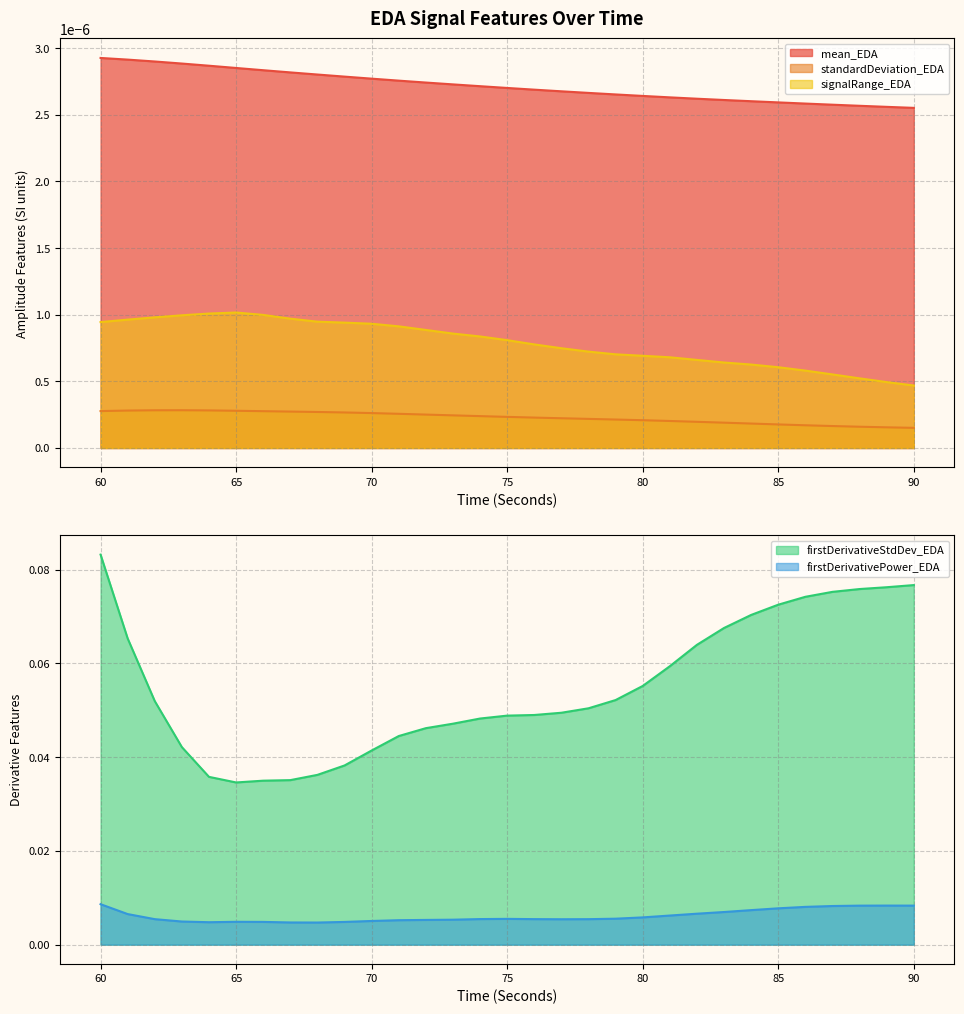

Reading right to left, list all the values displayed in this chart.

mean_EDA: 0.0	0.0	0.0	0.0	0.0	0.0	0.0	0.0	0.0	0.0	0.0	0.0	0.0	0.0	0.0	0.0	0.0	0.0	0.0	0.0	0.0	0.0	0.0	0.0	0.0	0.0	0.0	0.0	0.0	0.0	0.0
standardDeviation_EDA: 0.0	0.0	0.0	0.0	0.0	0.0	0.0	0.0	0.0	0.0	0.0	0.0	0.0	0.0	0.0	0.0	0.0	0.0	0.0	0.0	0.0	0.0	0.0	0.0	0.0	0.0	0.0	0.0	0.0	0.0	0.0
signalRange_EDA: 0.0	0.0	0.0	0.0	0.0	0.0	0.0	0.0	0.0	0.0	0.0	0.0	0.0	0.0	0.0	0.0	0.0	0.0	0.0	0.0	0.0	0.0	0.0	0.0	0.0	0.0	0.0	0.0	0.0	0.0	0.0
firstDerivativeStdDev_EDA: 0.1	0.1	0.1	0.1	0.1	0.1	0.1	0.1	0.1	0.1	0.1	0.1	0.1	0.0	0.0	0.0	0.0	0.0	0.0	0.0	0.0	0.0	0.0	0.0	0.0	0.0	0.0	0.0	0.1	0.1	0.1
firstDerivativePower_EDA: 0.0	0.0	0.0	0.0	0.0	0.0	0.0	0.0	0.0	0.0	0.0	0.0	0.0	0.0	0.0	0.0	0.0	0.0	0.0	0.0	0.0	0.0	0.0	0.0	0.0	0.0	0.0	0.0	0.0	0.0	0.0